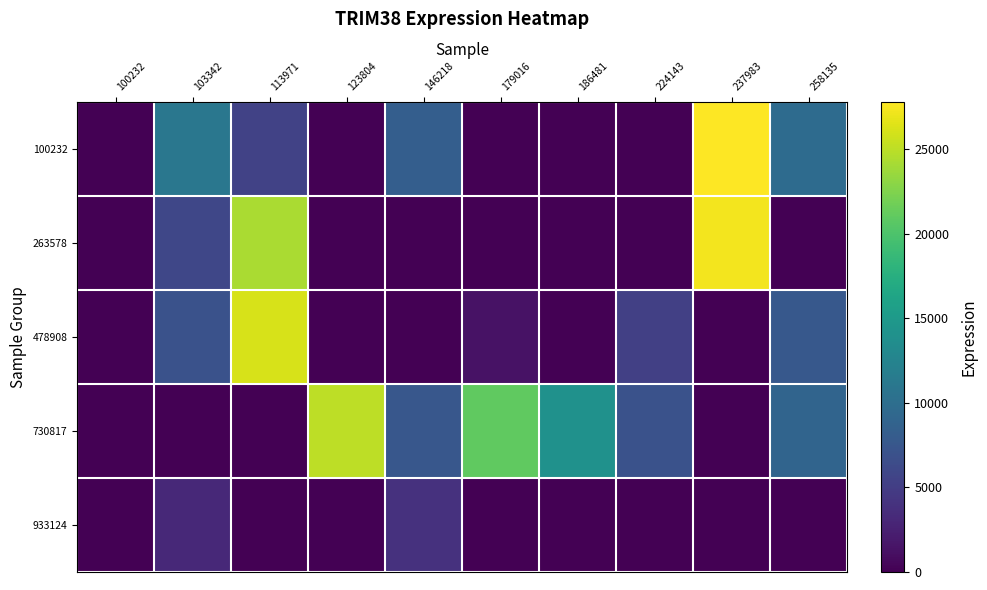

How many categories are shown in the chart?

10